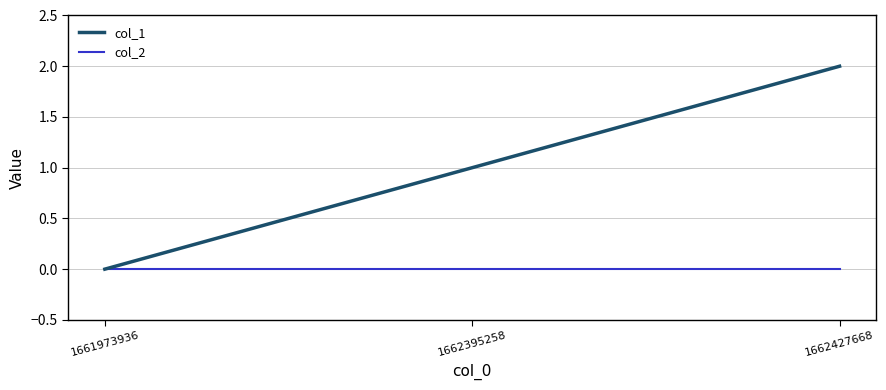

What is the difference between the highest and lowest values at 1662427668?

2